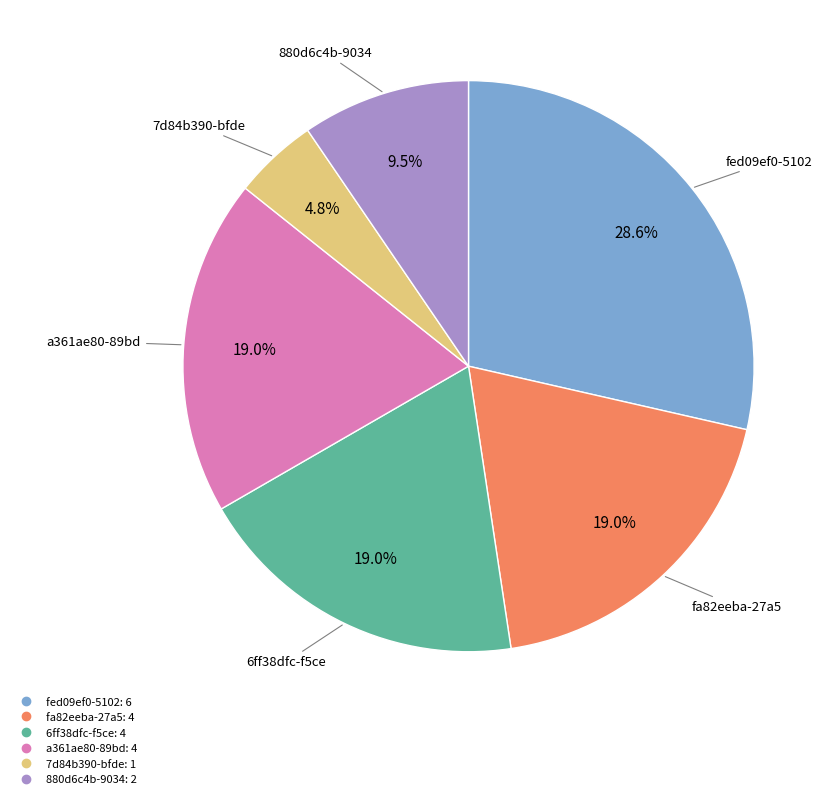

Is there any slice that represents more than half of the pie?

No